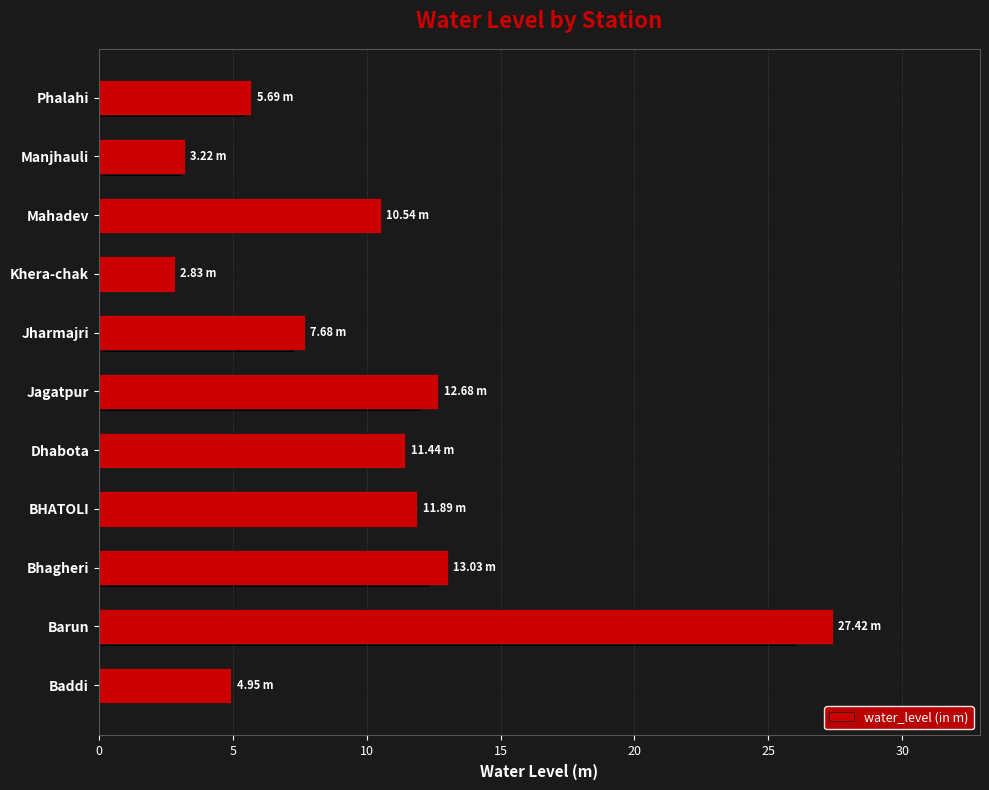

What is the difference between the maximum and minimum values?

24.6